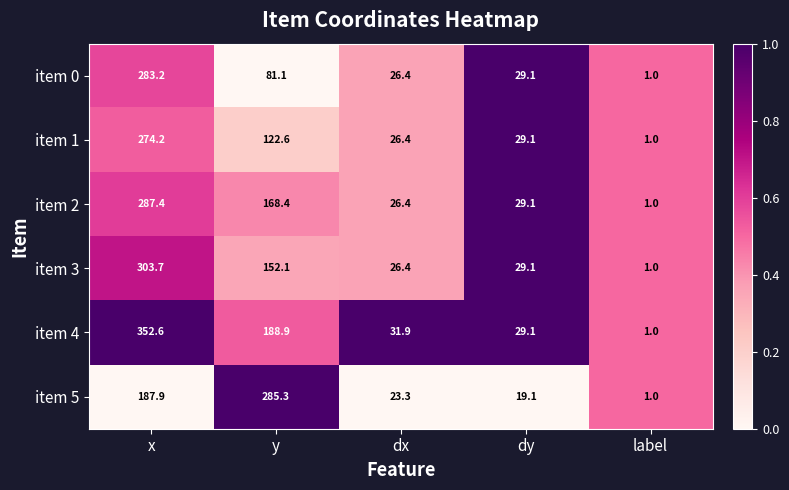

Reading left to right, transcribe all the data shown in this chart.

item 0: 283.2	81.1	26.4	29.1	1.0
item 1: 274.2	122.6	26.4	29.1	1.0
item 2: 287.4	168.4	26.4	29.1	1.0
item 3: 303.7	152.1	26.4	29.1	1.0
item 4: 352.6	188.9	31.9	29.1	1.0
item 5: 187.9	285.3	23.3	19.1	1.0